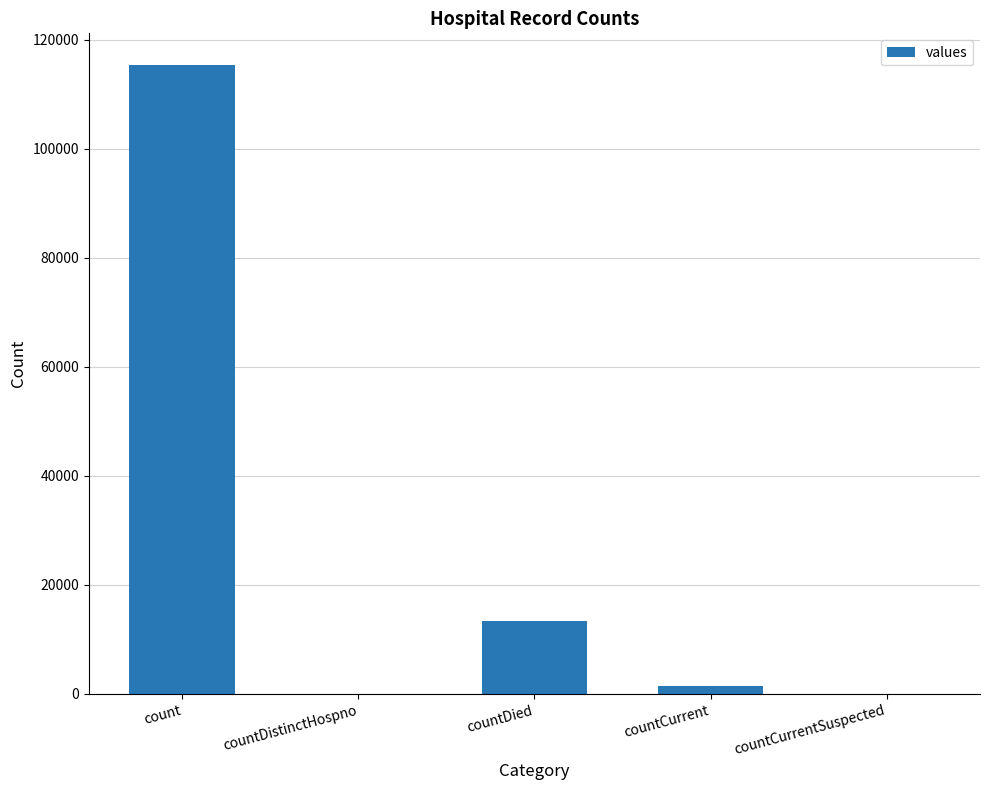

What is the maximum value shown in the chart?

115379